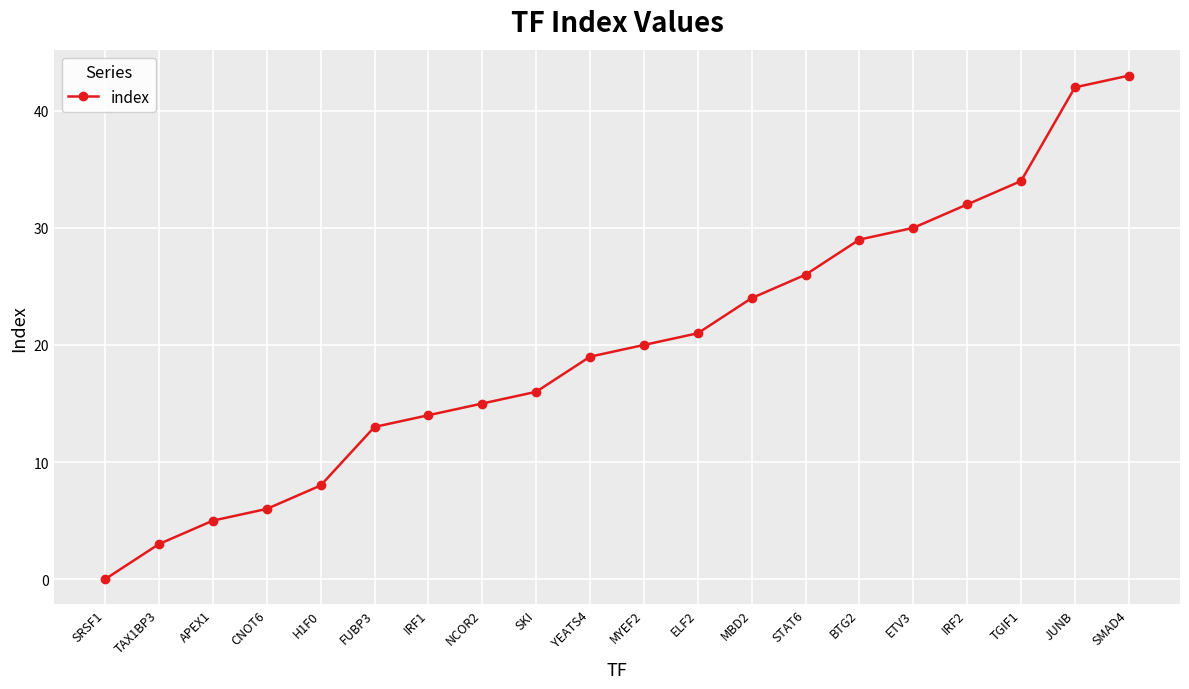

What is the label of the 20th point from the right?

SRSF1